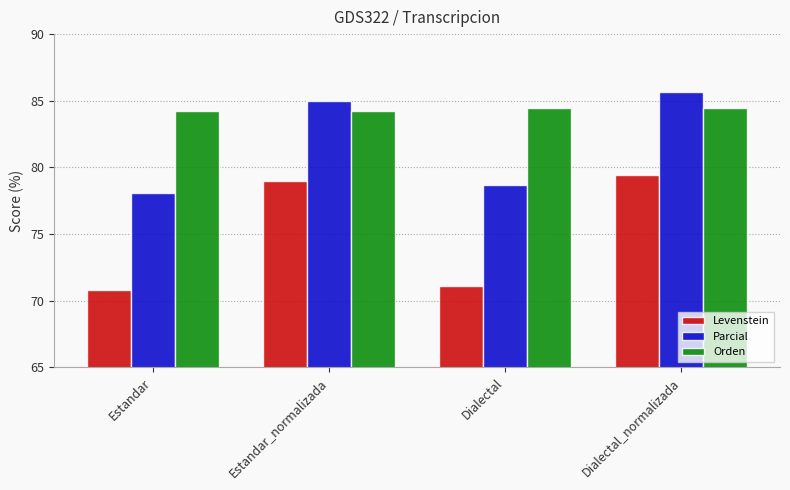

What is the difference between the highest and lowest values at Dialectal_normalizada?

6.2